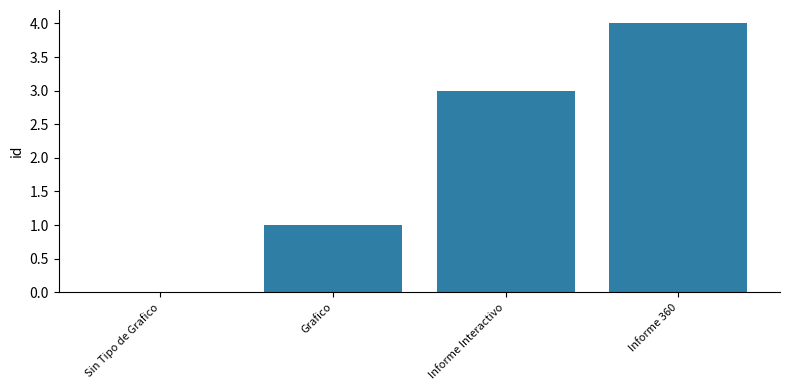

What value does the data have at Informe Interactivo?

3